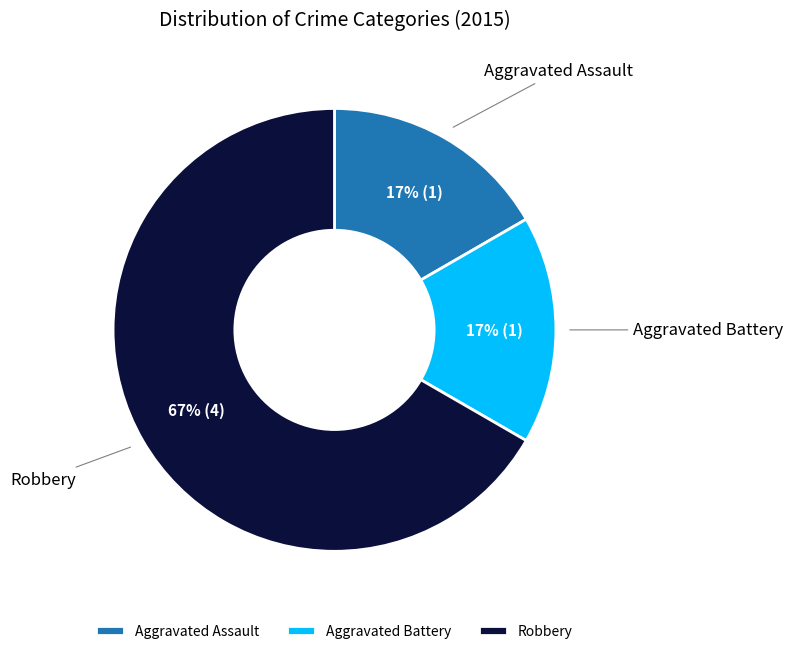

To the nearest percent, what is the difference between the largest and smallest slice percentages?

50%